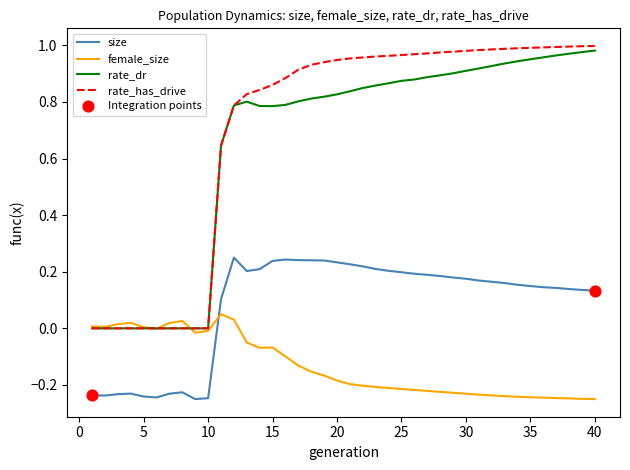

True or false: size and female_size cross at least once.

True